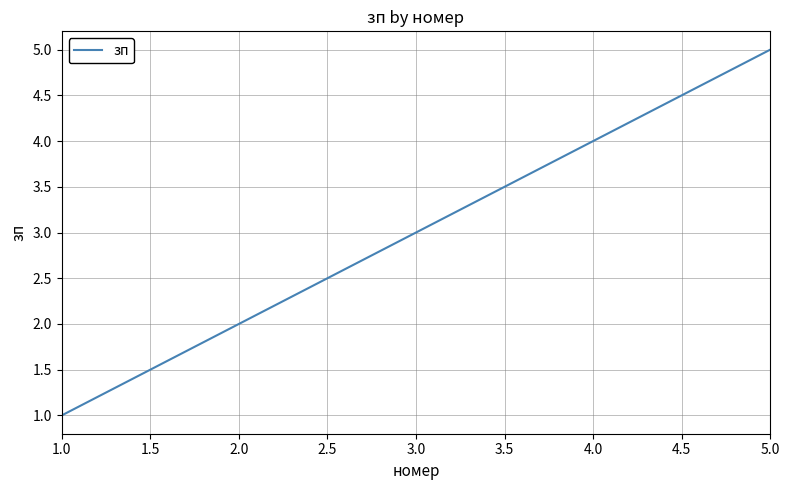

What is the change in value from 1.0 to 3.0?

+2